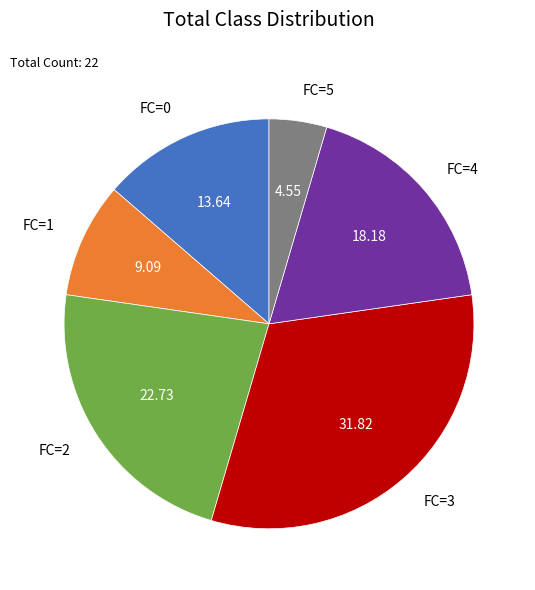

Rank the categories by value from lowest to highest.

FC=5, FC=1, FC=0, FC=4, FC=2, FC=3